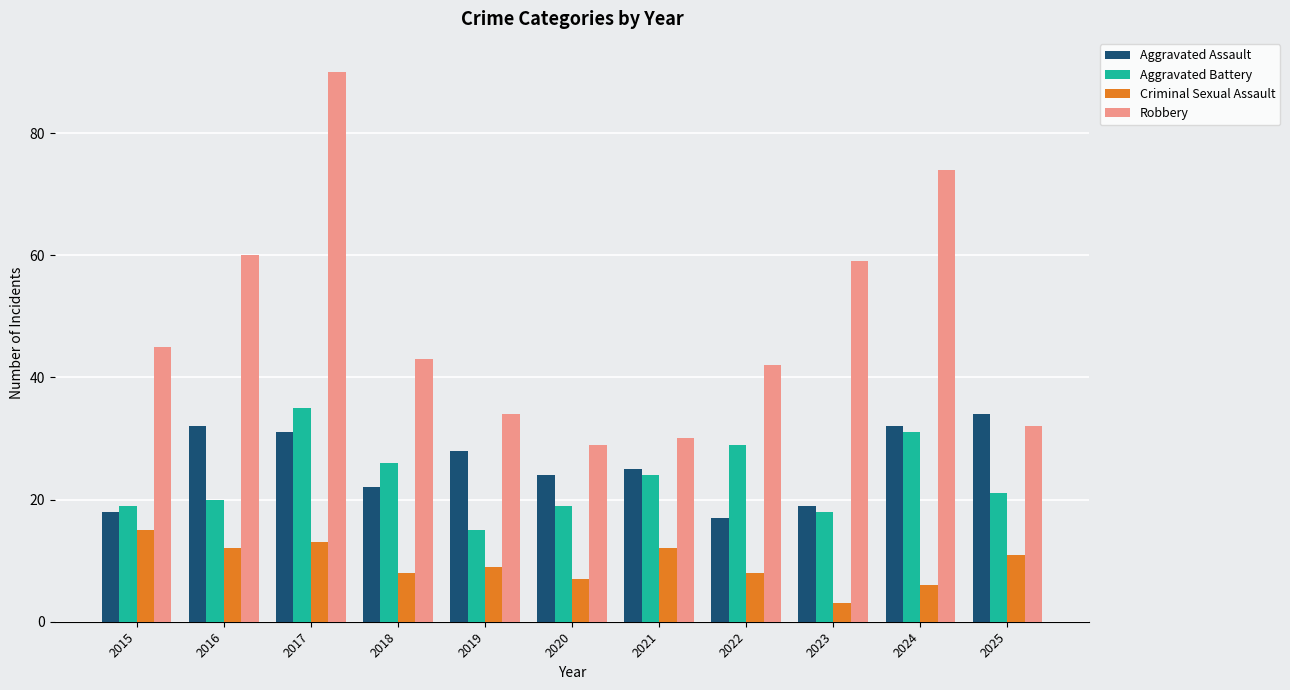

Which series has the largest total across all categories?

Robbery